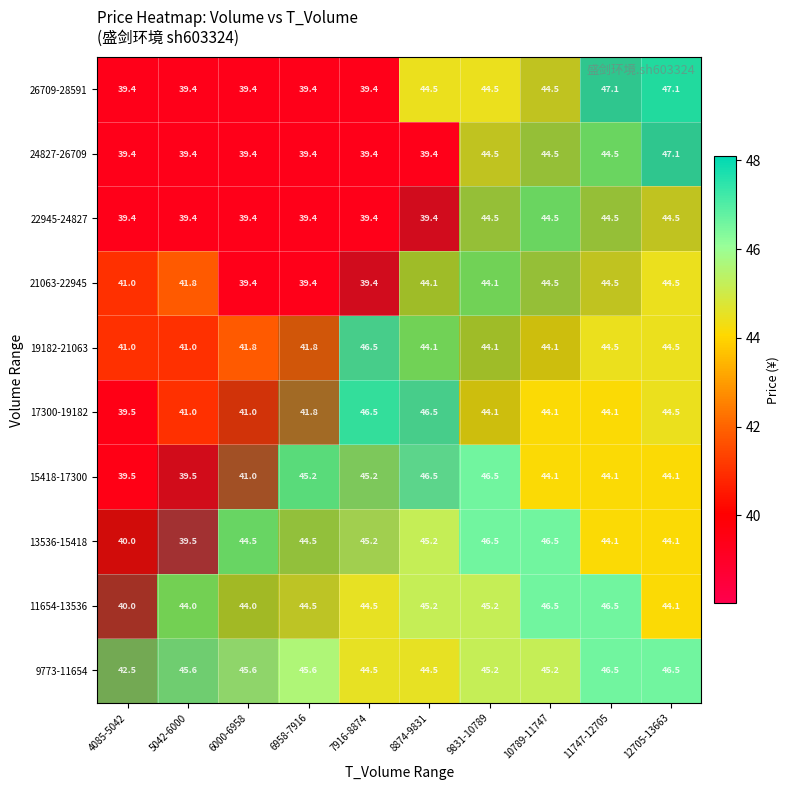

The 19182-21063 series shows 27.3 at 8874-9831. True or false?

False